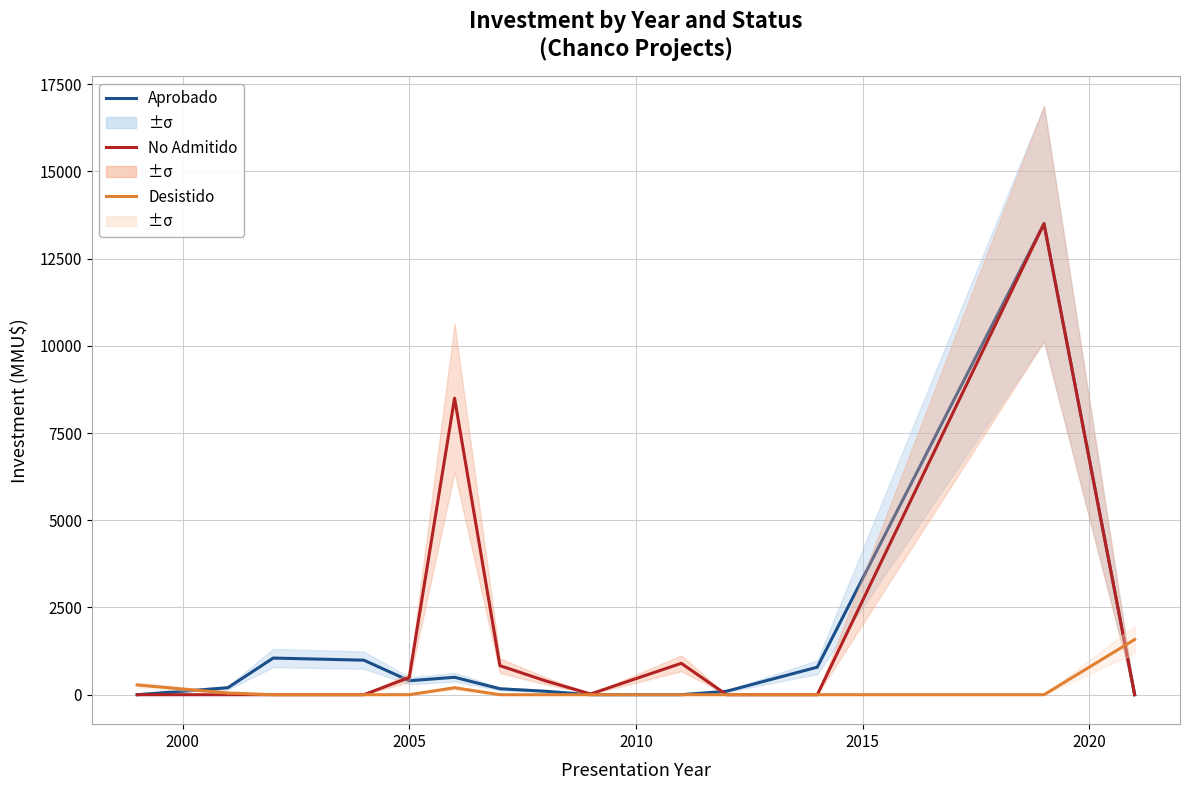

Reading right to left, transcribe all the data shown in this chart.

Aprobado: 0	13500	790	100	0	0	100	171	500	400	990	1051	200	0
No Admitido: 0	13500	0	0	900	22	400	834	8500	494	0	0	0	0
Desistido: 1582	0	0	0	0	0	0	0	200	0	0	0	50	280